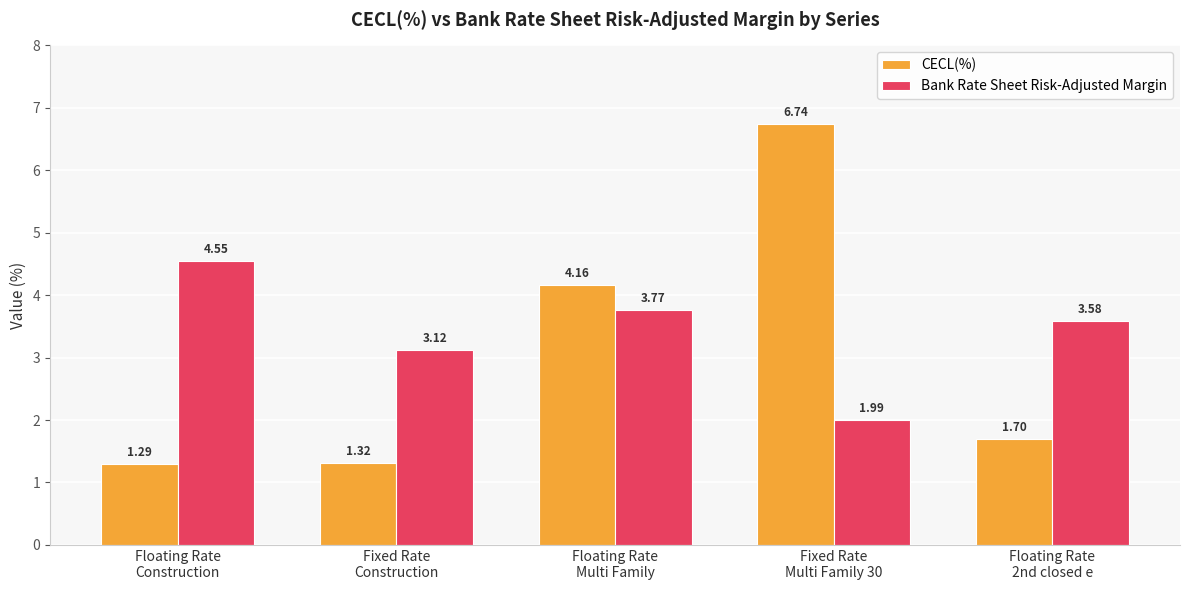

Which series has the widest spread of values?

CECL(%)